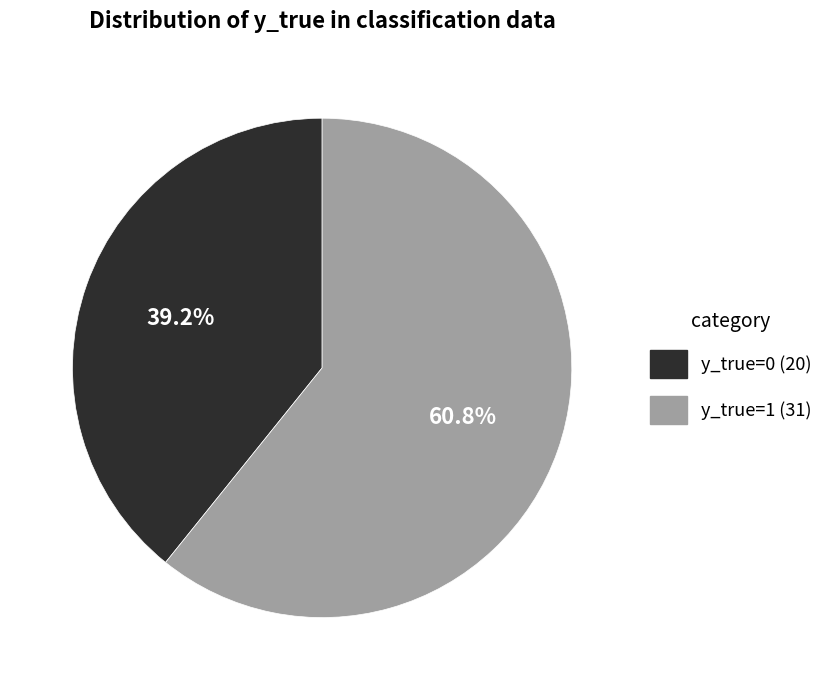

Rank the categories by value from lowest to highest.

y_true=0, y_true=1